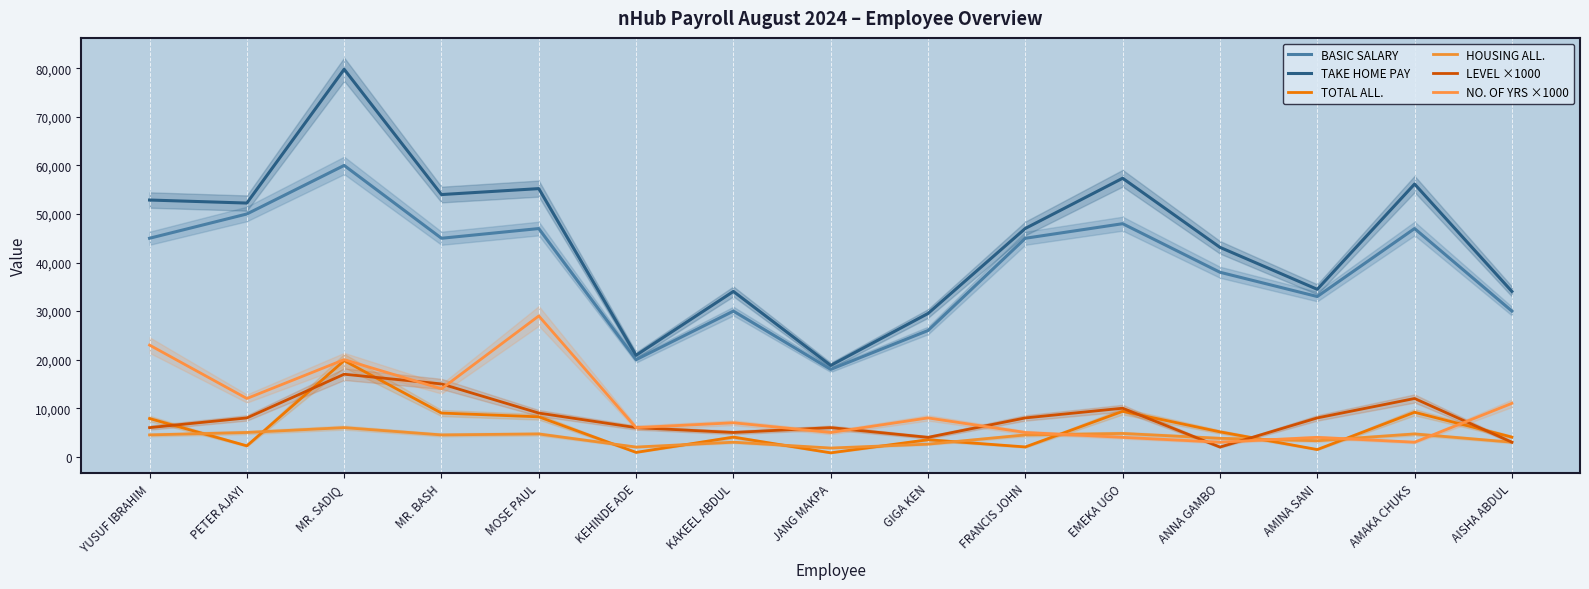

True or false: TAKE HOME PAY and TOTAL ALL. cross at least once.

False